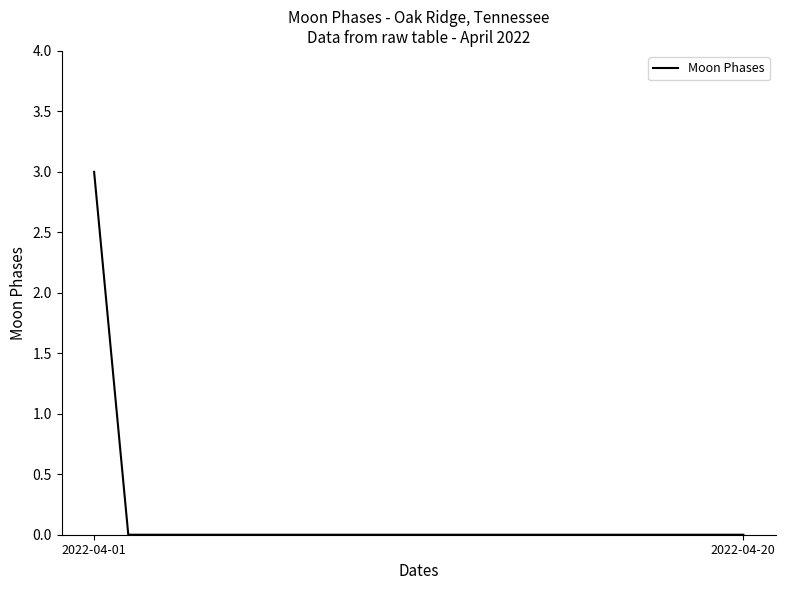

What is the greatest value displayed?

3